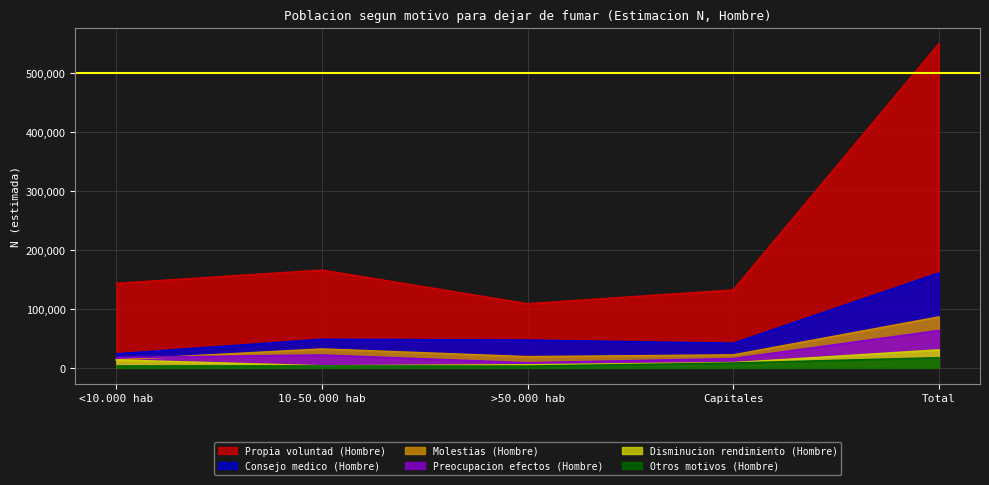

How many interior local valleys does the Consejo medico (Hombre) series have?

1